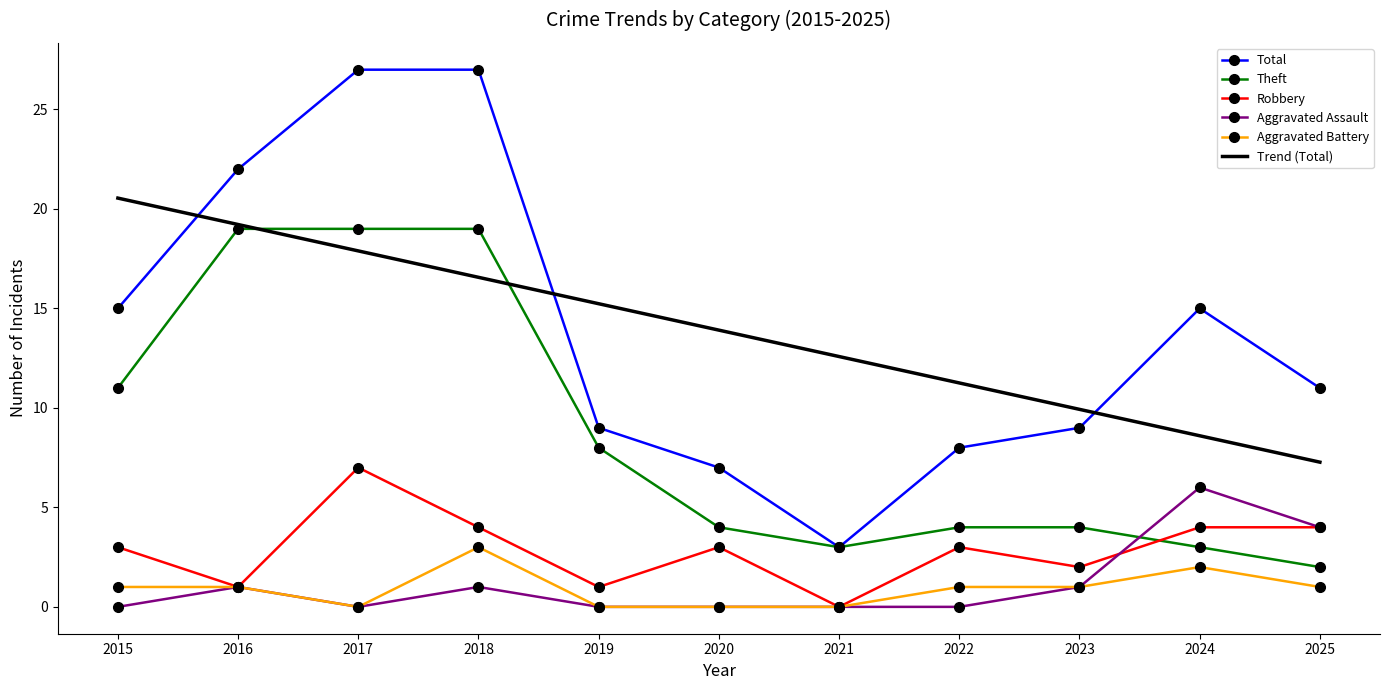

How many Aggravated Assault values are between 0 and 1?

9